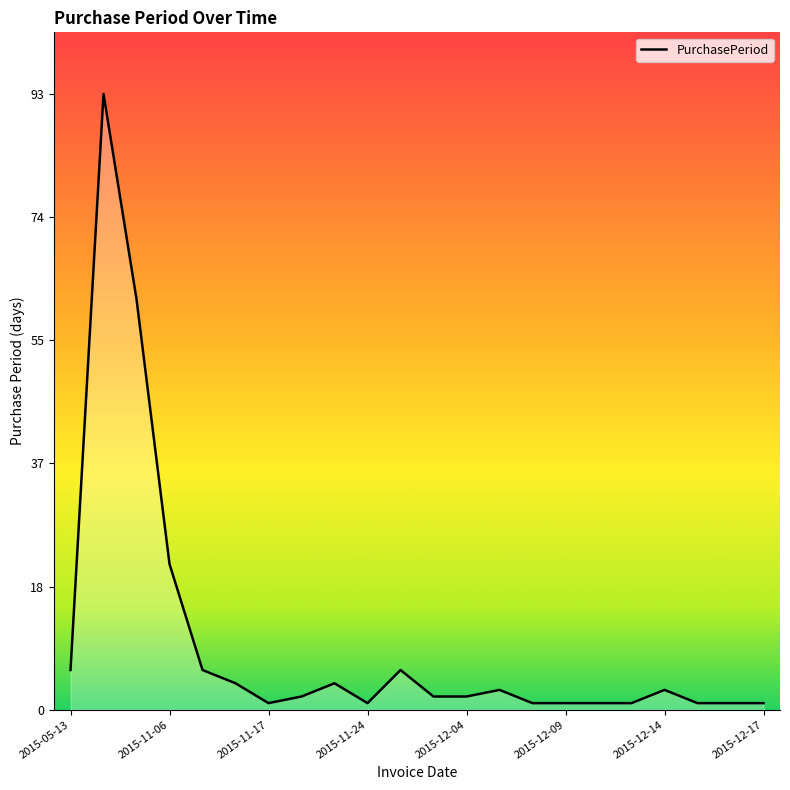

What is the maximum value shown in the chart?

93